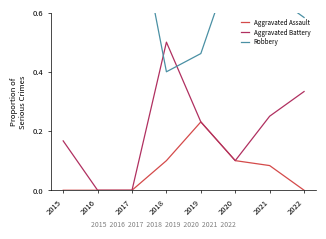

Rank the series by their average value, from highest to lowest.

Robbery, Aggravated Battery, Aggravated Assault